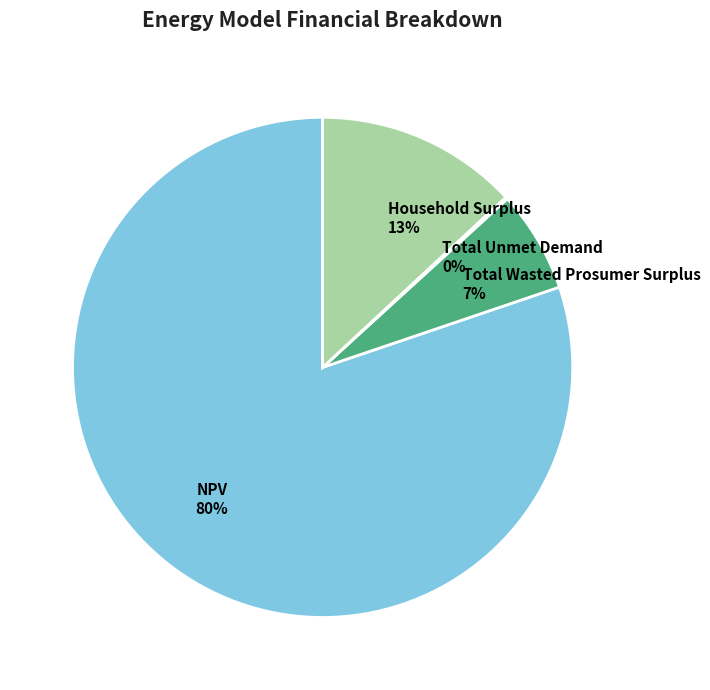

True or false: NPV accounts for 73% of the total.

False